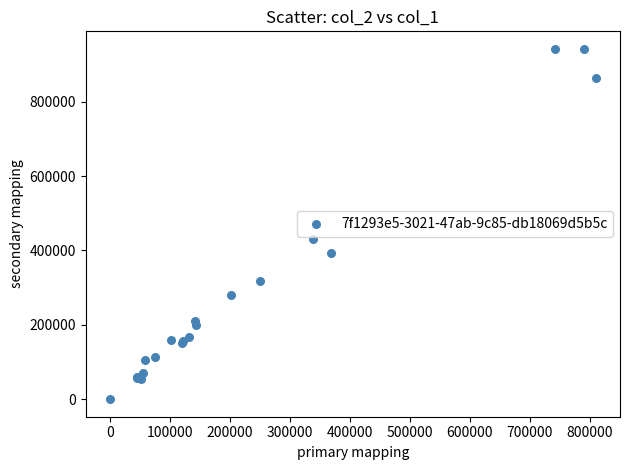

What Y value in the scatter plot is closest to 471000?

430000